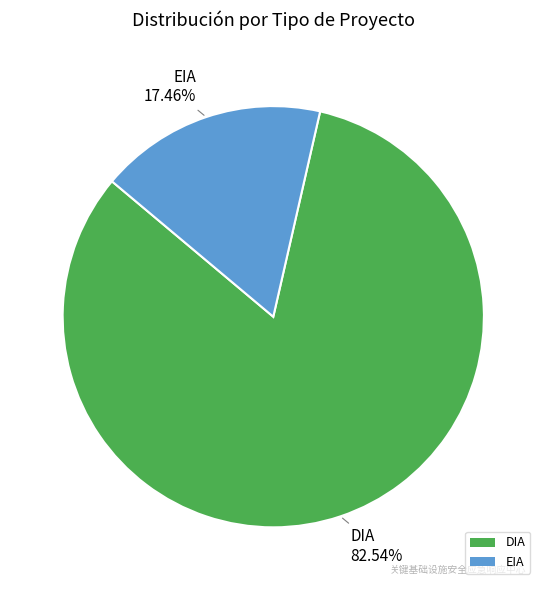

True or false: EIA accounts for 17% of the total.

True